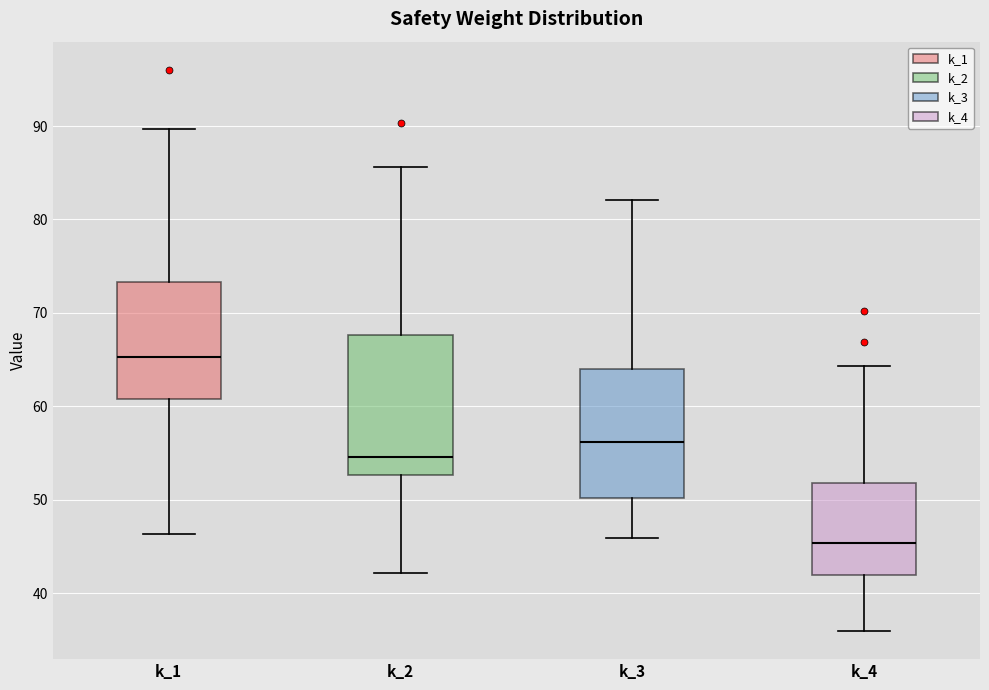

Reading left to right, read every box against the y-axis: the position of its median line, the range the box covers, and the ends of its whiskers. The values are not printed on the chart, so give them approximately, as read against the axis.

k_1: median 65, box 61 to 73, whiskers 46 to 90
k_2: median 55, box 53 to 68, whiskers 42 to 86
k_3: median 56, box 50 to 64, whiskers 46 to 82
k_4: median 45, box 42 to 52, whiskers 36 to 64